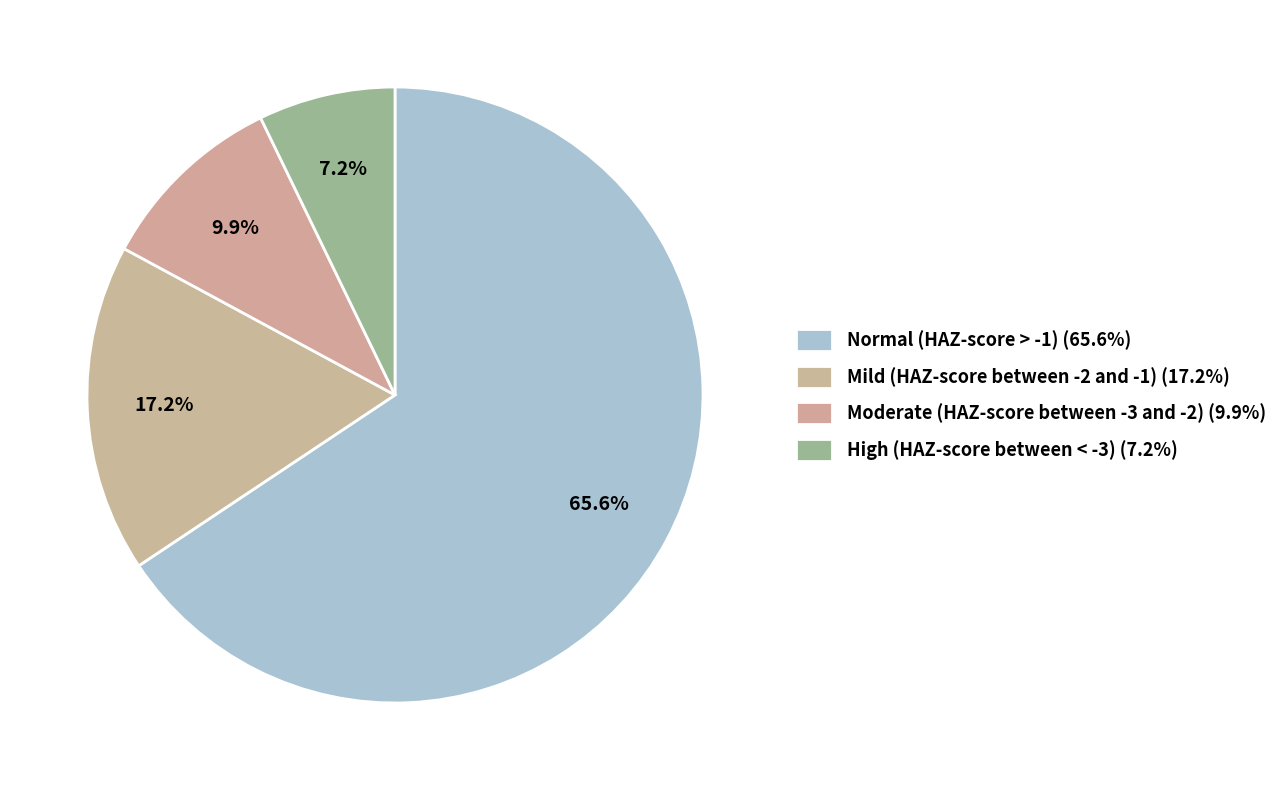

How many slices are in this pie chart?

4